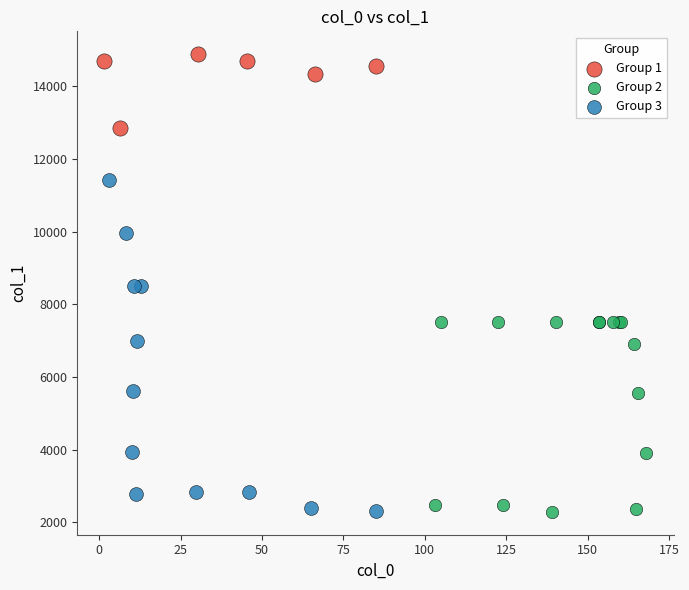

Which series reaches the maximum Y coordinate?

Group 1